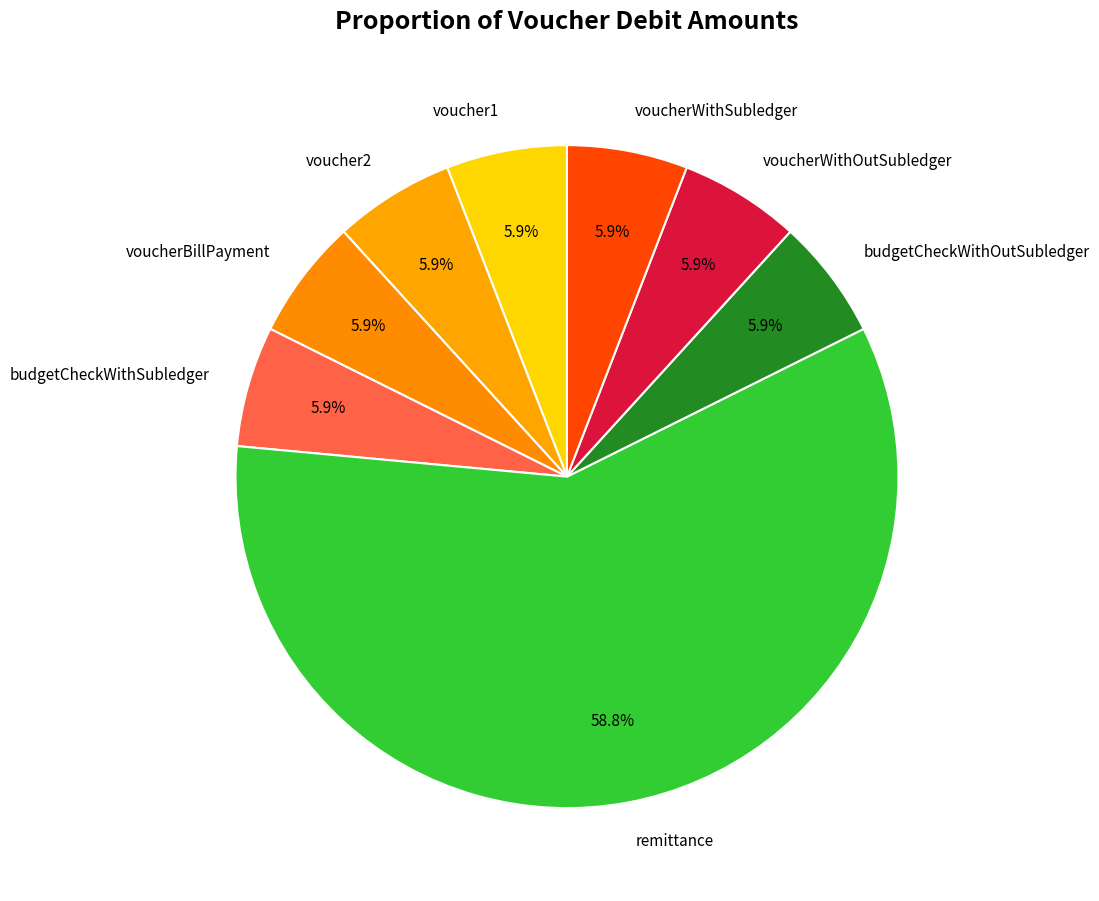

Count the number of slices in the pie.

8